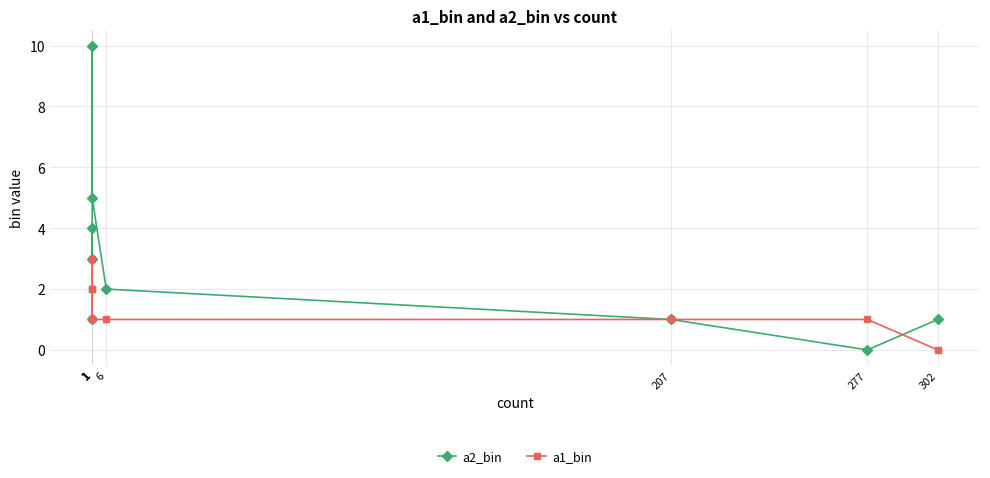

What is the sum of the a2_bin values at 1 and 302?

5